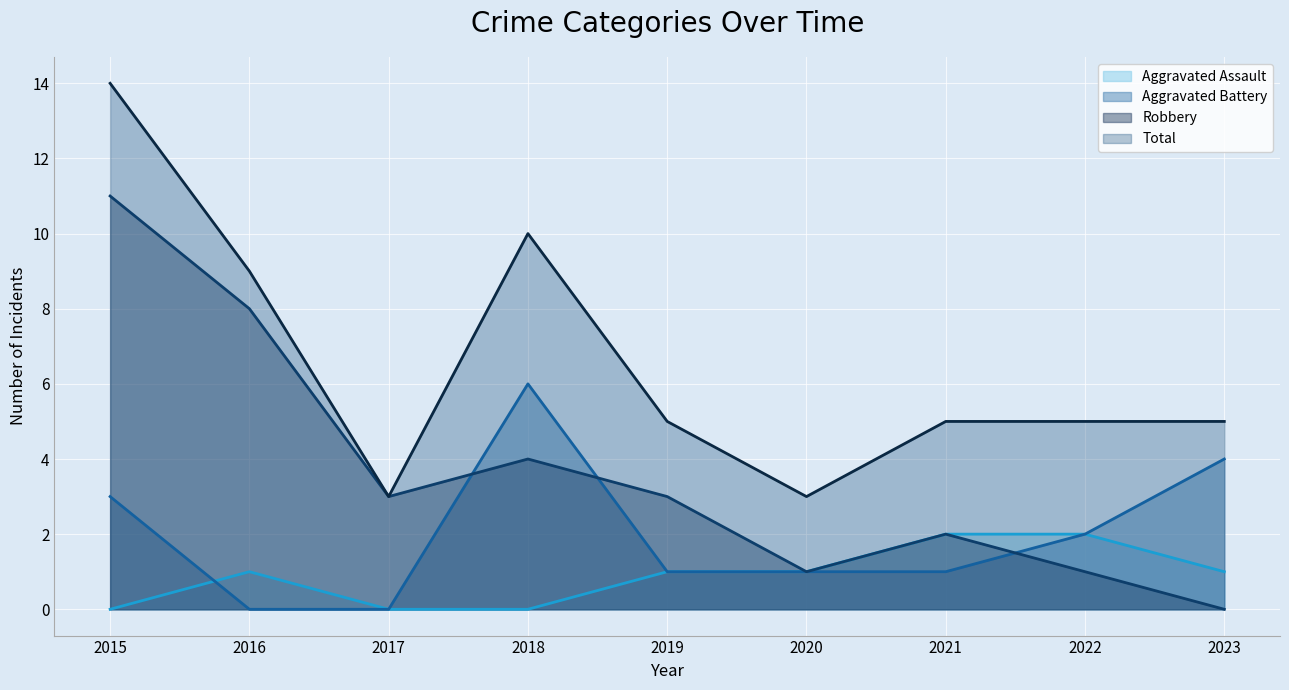

What is the sum of all Aggravated Battery values?

18